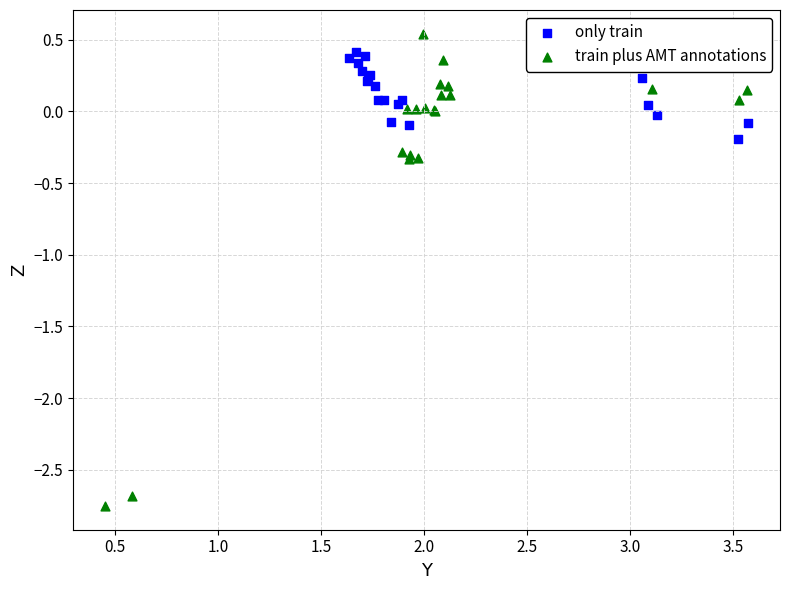

Which series contains the lowest Y value?

train plus AMT annotations